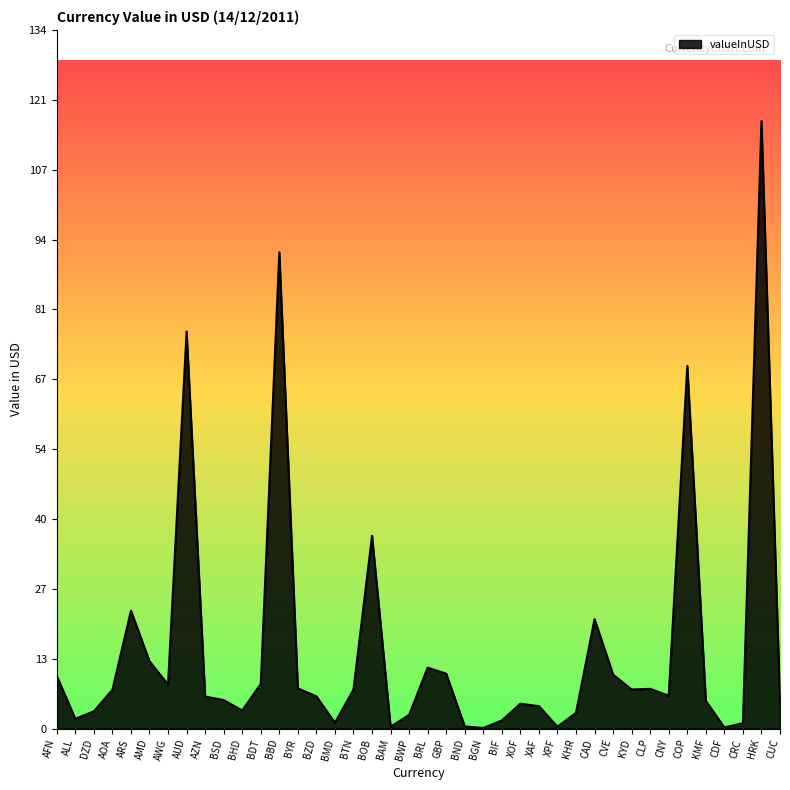

What is the sum of the values at CVE and BTN?

17.9